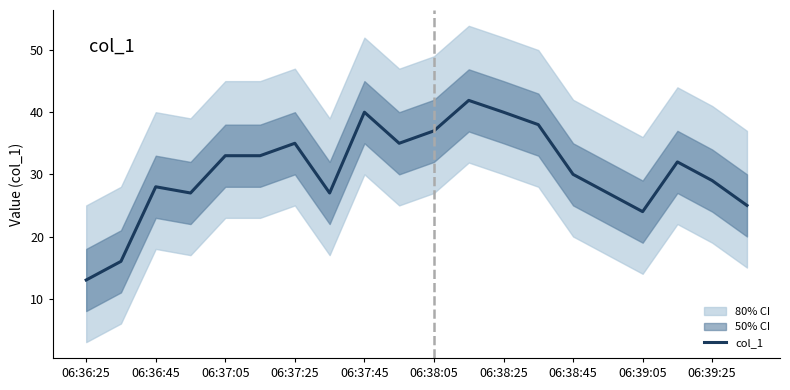

How many data points does each series have?

20